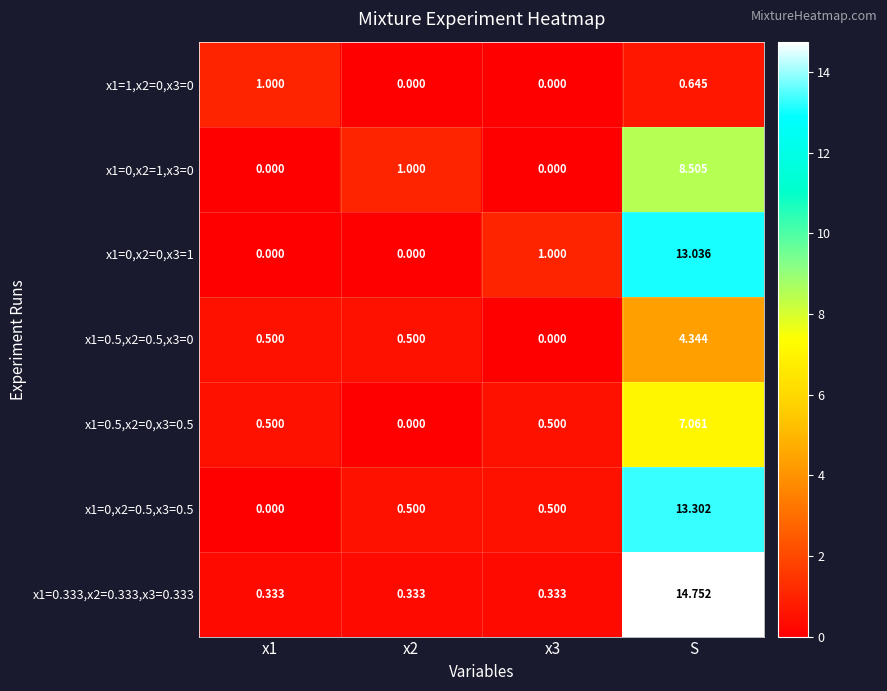

At which category is the sum across all series the highest?

S